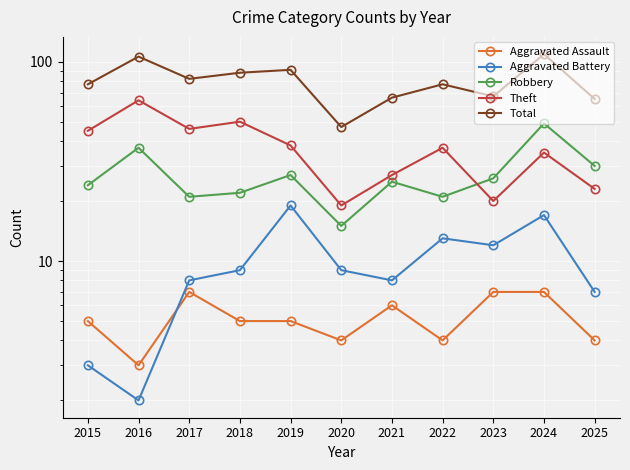

What are all the series names shown in the legend?

Aggravated Assault, Aggravated Battery, Robbery, Theft, Total